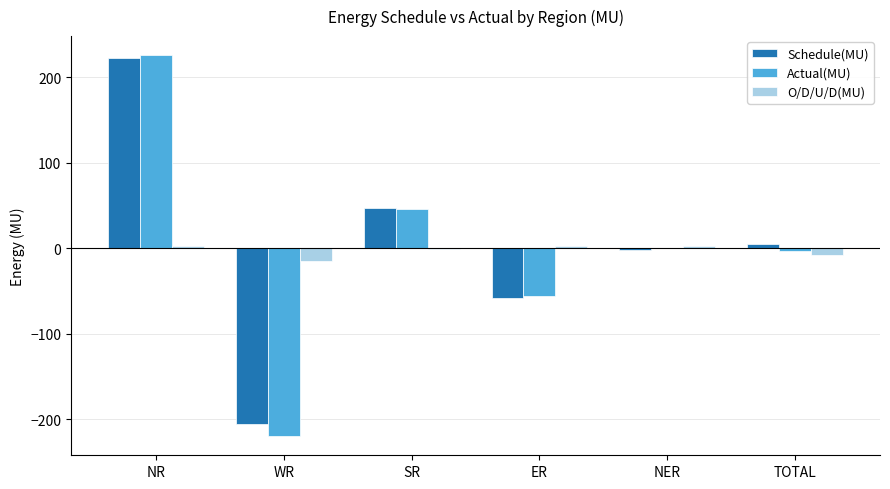

What is the greatest value displayed?

225.9